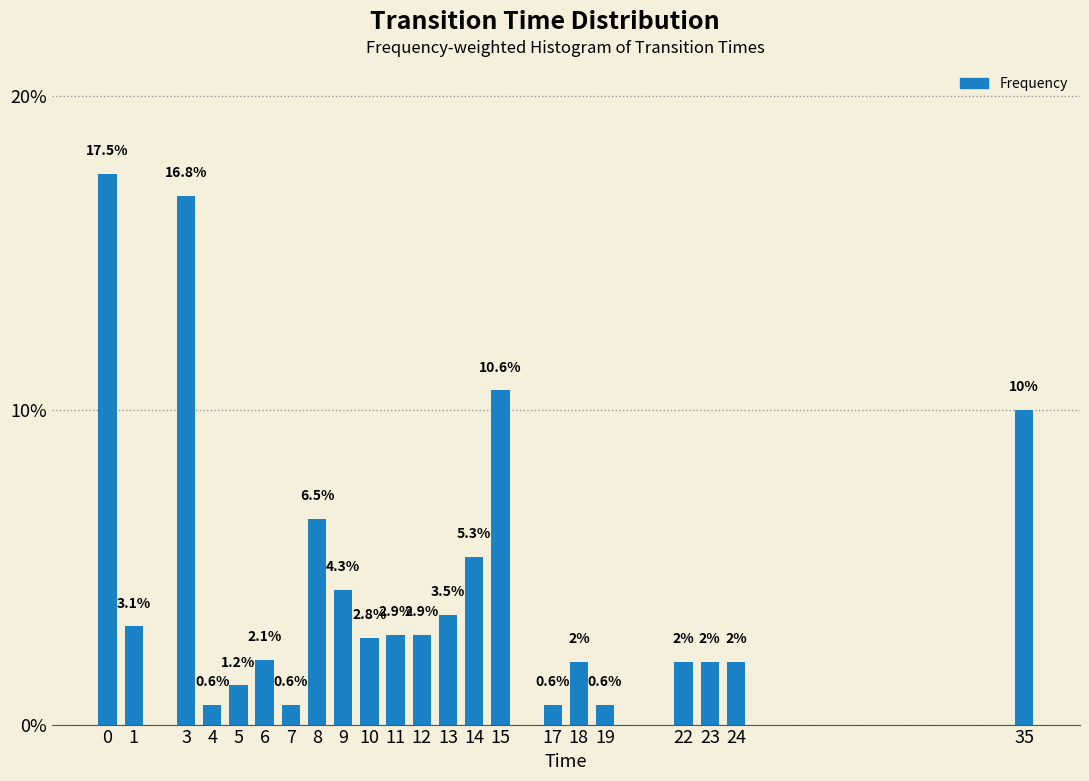

What is the ratio of the value at 10 to the value at 8?

0.4